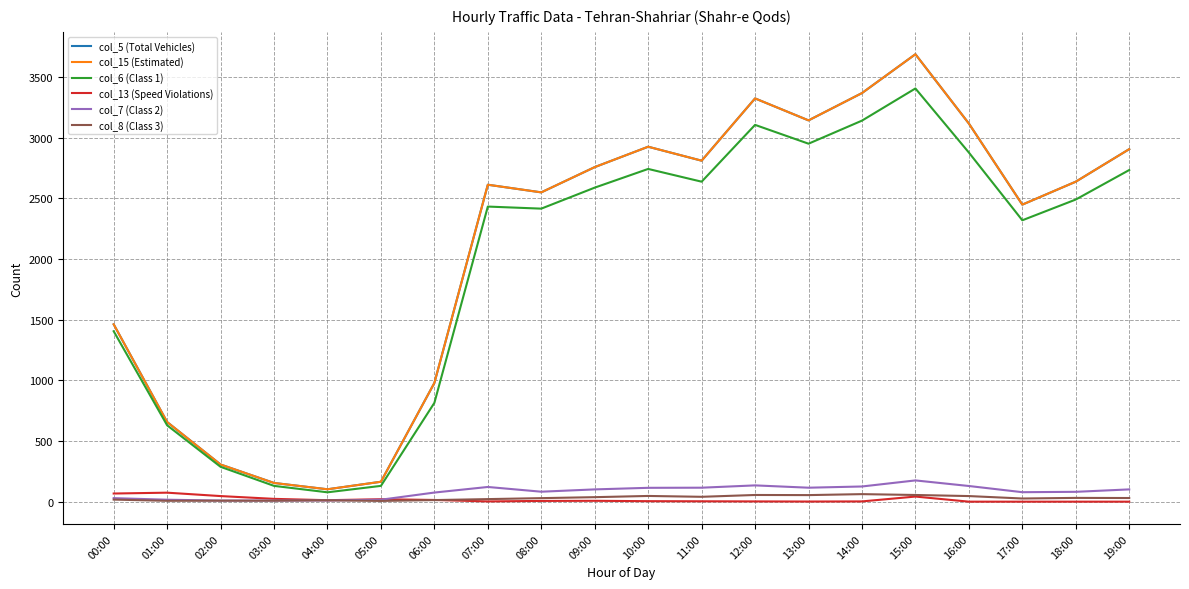

Reading left to right, transcribe all the data shown in this chart.

col_5 (Total Vehicles): 00:00=1461	01:00=656	02:00=306	03:00=154	04:00=102	05:00=164	06:00=978	07:00=2611	08:00=2548	09:00=2756	10:00=2924	11:00=2809	12:00=3322	13:00=3141	14:00=3366	15:00=3686	16:00=3115	17:00=2447	18:00=2636	19:00=2904
col_15 (Estimated): 00:00=1461	01:00=656	02:00=306	03:00=154	04:00=102	05:00=164	06:00=978	07:00=2611	08:00=2548	09:00=2756	10:00=2924	11:00=2809	12:00=3322	13:00=3141	14:00=3366	15:00=3686	16:00=3115	17:00=2447	18:00=2636	19:00=2904
col_6 (Class 1): 00:00=1404	01:00=629	02:00=287	03:00=130	04:00=77	05:00=130	06:00=814	07:00=2431	08:00=2414	09:00=2587	10:00=2741	11:00=2636	12:00=3104	13:00=2949	14:00=3139	15:00=3404	16:00=2876	17:00=2318	18:00=2489	19:00=2732
col_13 (Speed Violations): 00:00=67	01:00=74	02:00=46	03:00=23	04:00=12	05:00=20	06:00=14	07:00=2	08:00=6	09:00=7	10:00=4	11:00=3	12:00=2	13:00=1	14:00=2	15:00=42	16:00=0	17:00=0	18:00=0	19:00=0
col_7 (Class 2): 00:00=29	01:00=16	02:00=9	03:00=9	04:00=10	05:00=16	06:00=75	07:00=121	08:00=82	09:00=101	10:00=114	11:00=115	12:00=134	13:00=115	14:00=125	15:00=175	16:00=129	17:00=78	18:00=81	19:00=101
col_8 (Class 3): 00:00=17	01:00=7	02:00=8	03:00=8	04:00=11	05:00=6	06:00=13	07:00=21	08:00=29	09:00=37	10:00=47	11:00=40	12:00=55	13:00=54	14:00=62	15:00=55	16:00=46	17:00=26	18:00=31	19:00=30